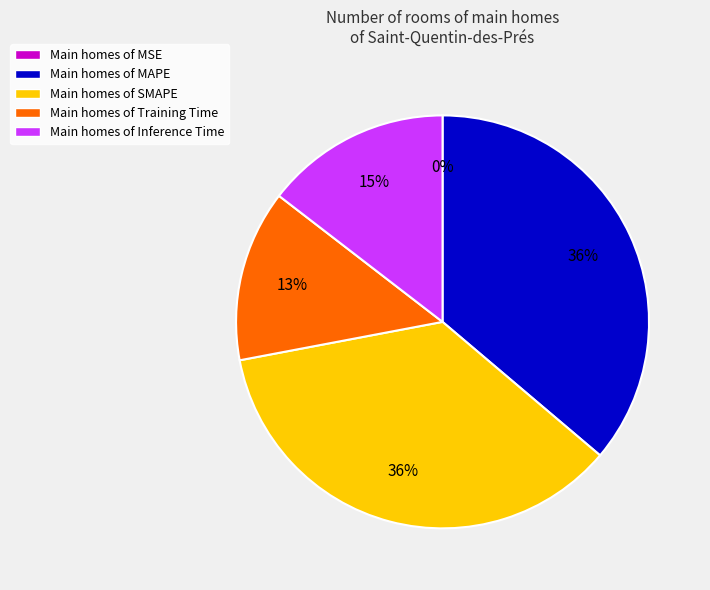

To the nearest percent, what is the difference between the largest and smallest slice percentages?

36%